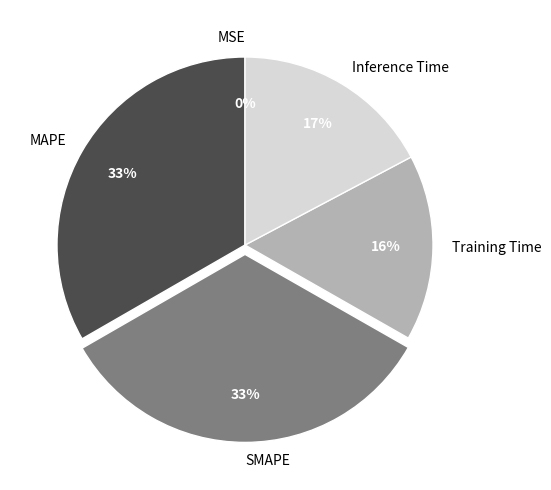

Is MAPE the majority of the pie?

No